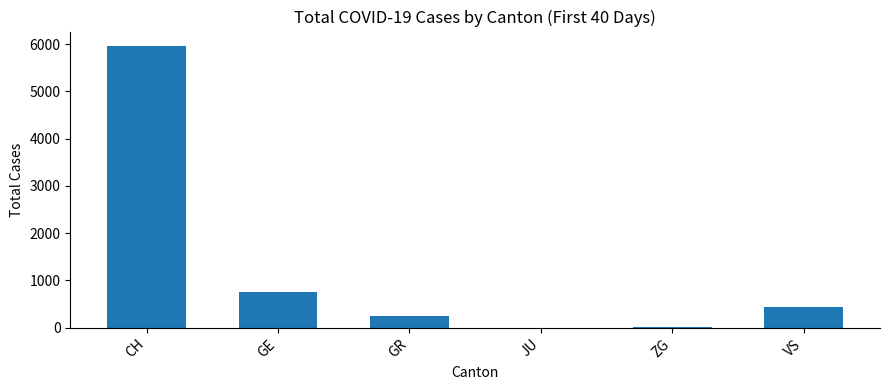

How many distinct data groups are displayed?

1